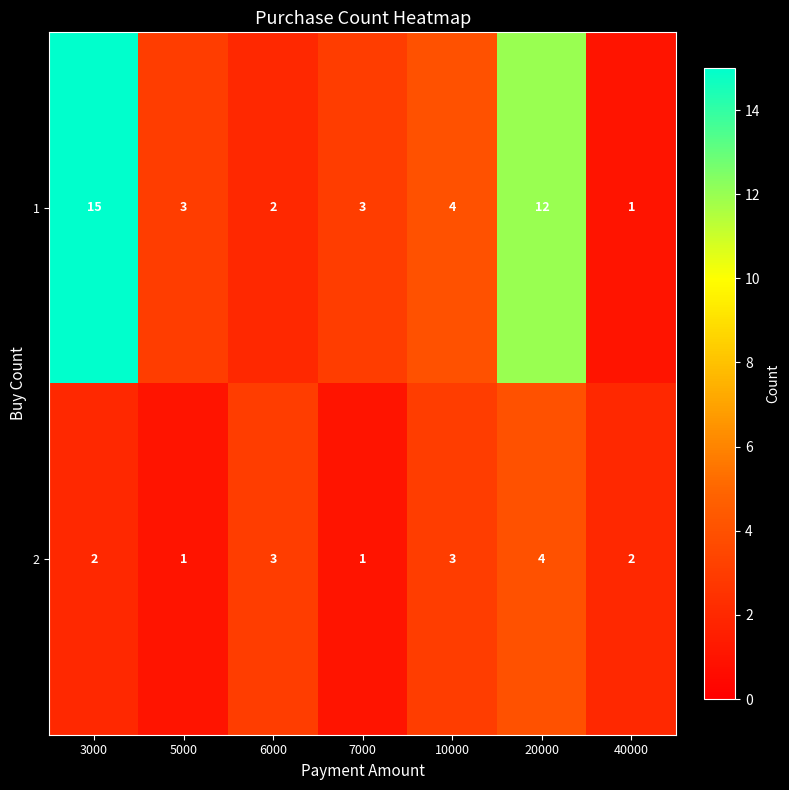

What is the sum of the 2 values at 20000 and 10000?

7